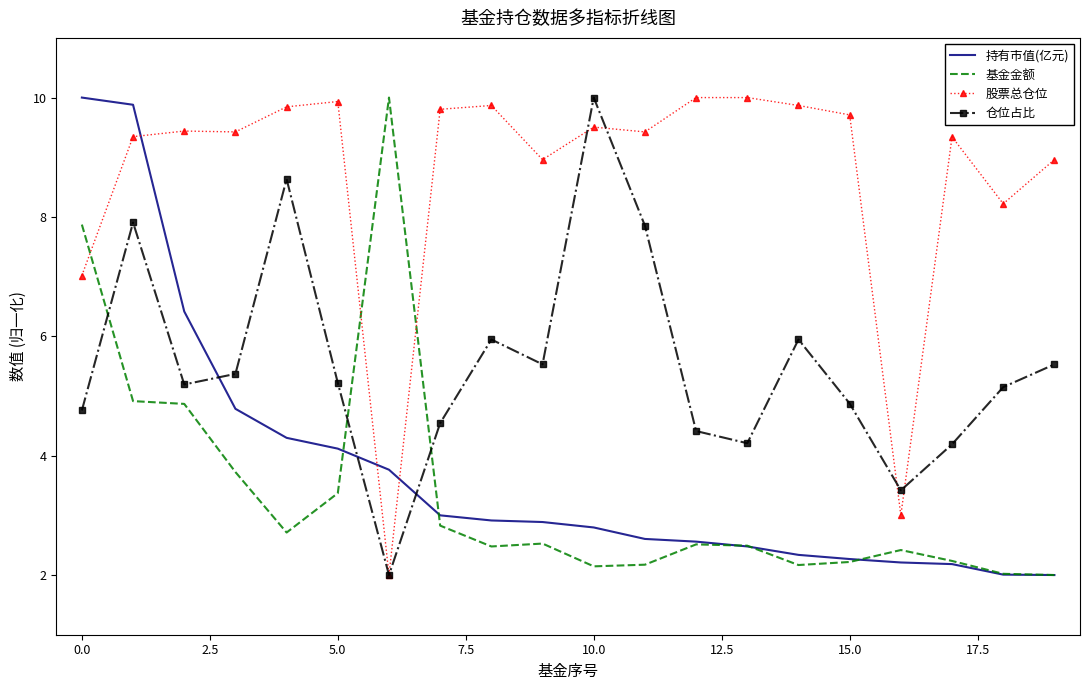

What is the greatest value displayed?

10.0